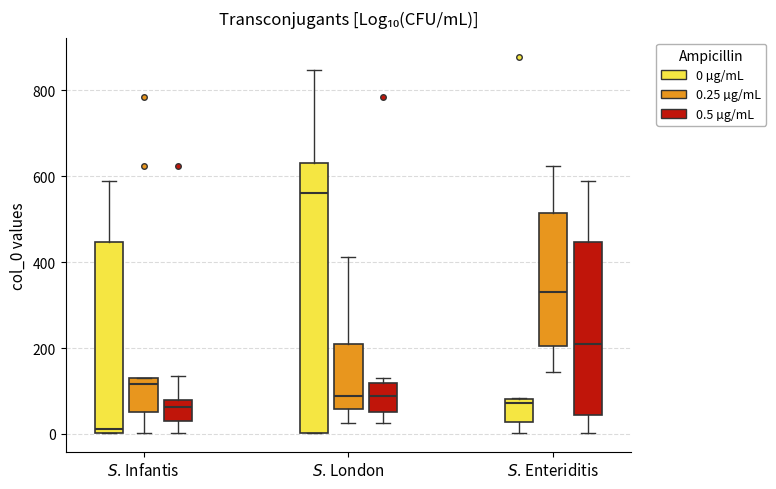

Where does the lower whisker of the box for $S$. Enteriditis (0.25 µg/mL) end on the y-axis? The values are not printed on the chart, so give them approximately, as read against the axis.

140